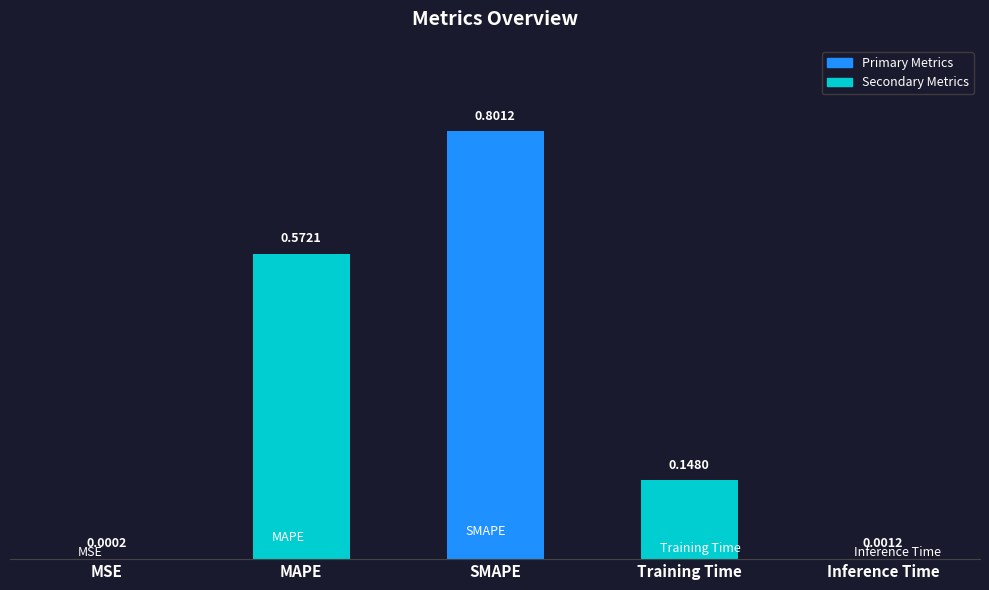

Which category has the highest value across all series?

SMAPE